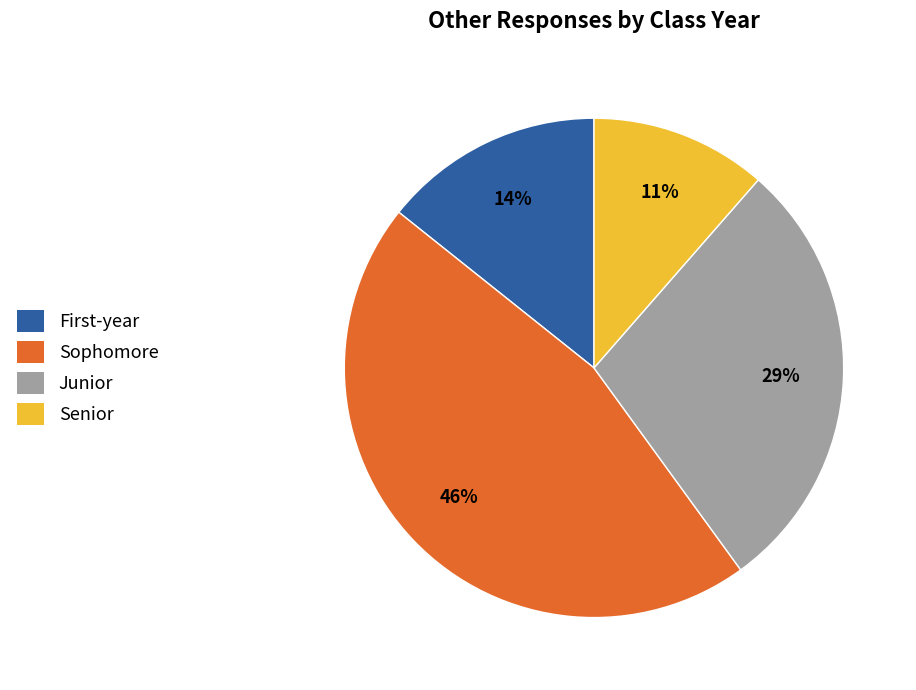

Count the number of slices in the pie.

4